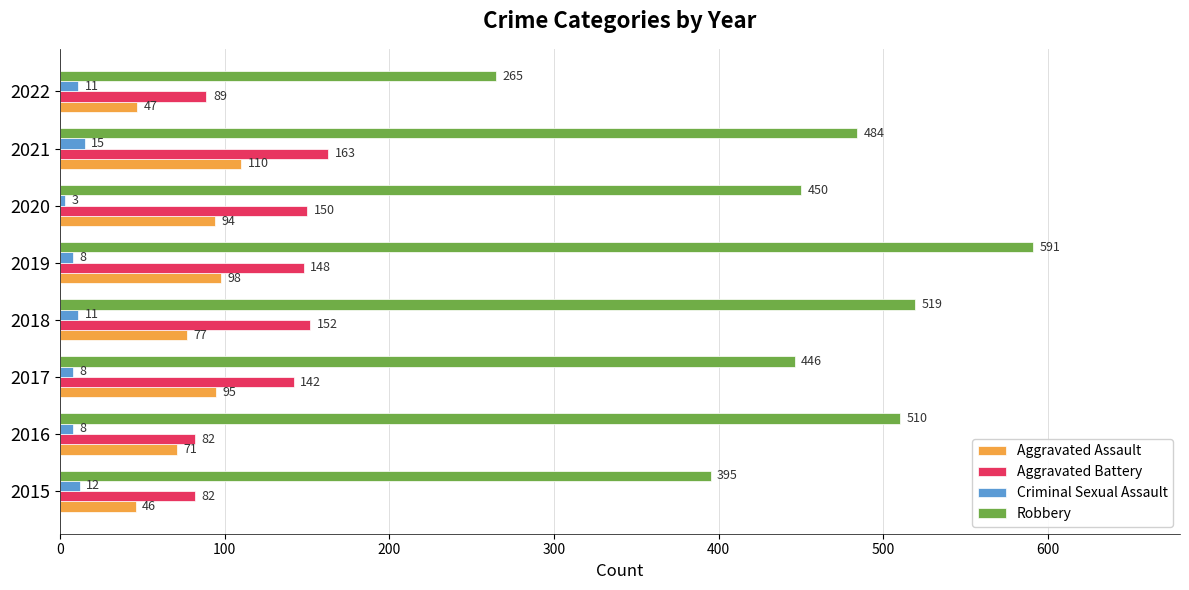

What is the maximum value shown in the chart?

591